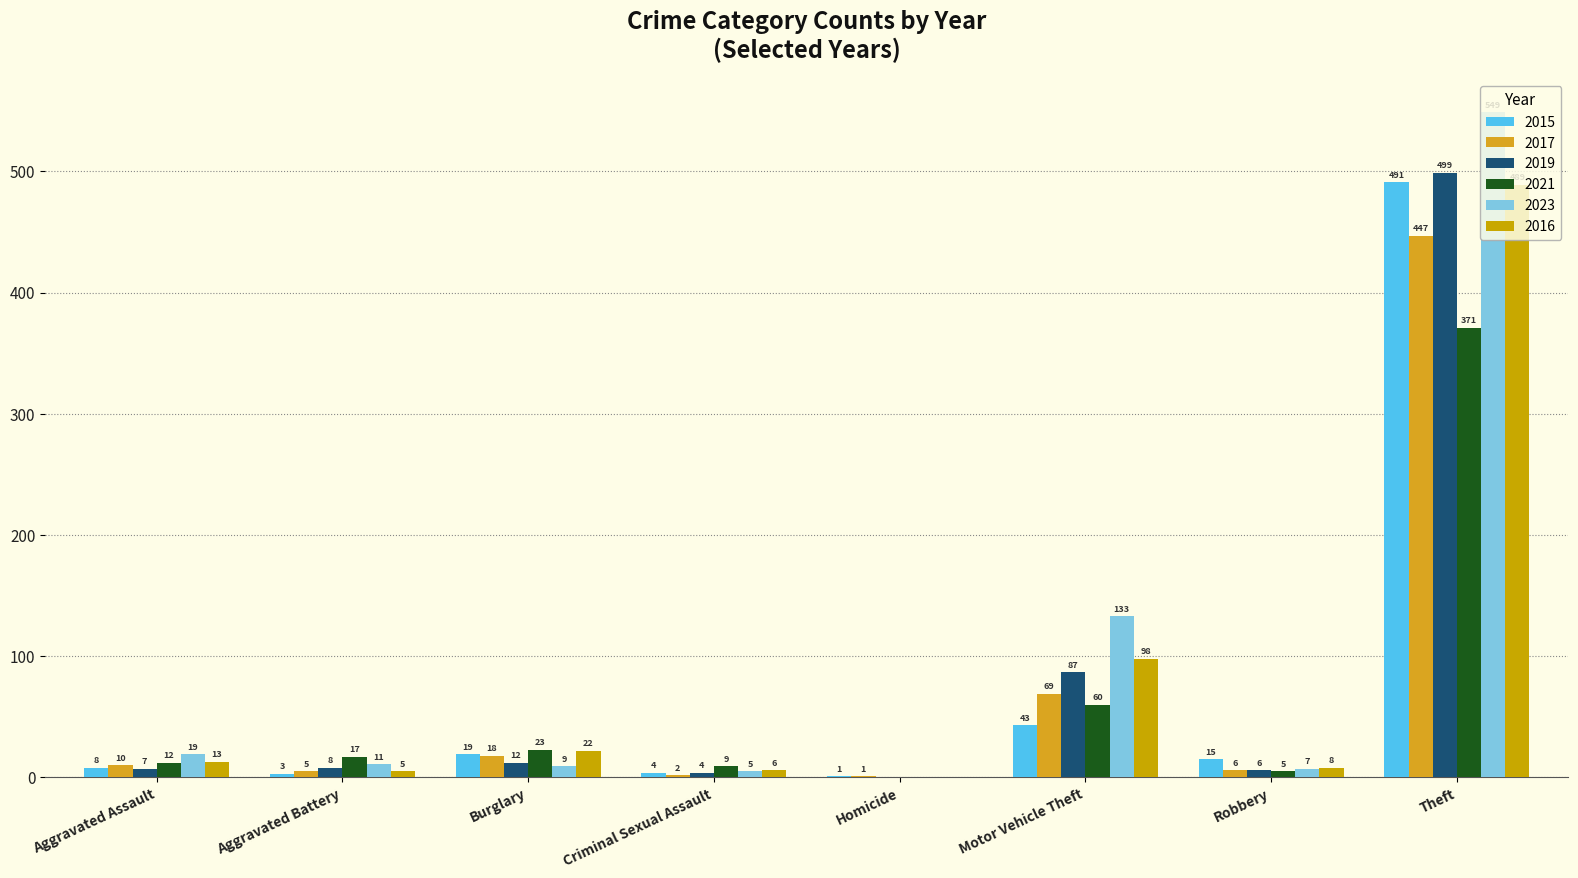

Reading left to right, extract all data points from this chart.

2015: Aggravated Assault=8	Aggravated Battery=3	Burglary=19	Criminal Sexual Assault=4	Homicide=1	Motor Vehicle Theft=43	Robbery=15	Theft=491
2017: Aggravated Assault=10	Aggravated Battery=5	Burglary=18	Criminal Sexual Assault=2	Homicide=1	Motor Vehicle Theft=69	Robbery=6	Theft=447
2019: Aggravated Assault=7	Aggravated Battery=8	Burglary=12	Criminal Sexual Assault=4	Homicide=0	Motor Vehicle Theft=87	Robbery=6	Theft=499
2021: Aggravated Assault=12	Aggravated Battery=17	Burglary=23	Criminal Sexual Assault=9	Homicide=0	Motor Vehicle Theft=60	Robbery=5	Theft=371
2023: Aggravated Assault=19	Aggravated Battery=11	Burglary=9	Criminal Sexual Assault=5	Homicide=0	Motor Vehicle Theft=133	Robbery=7	Theft=549
2016: Aggravated Assault=13	Aggravated Battery=5	Burglary=22	Criminal Sexual Assault=6	Homicide=0	Motor Vehicle Theft=98	Robbery=8	Theft=489